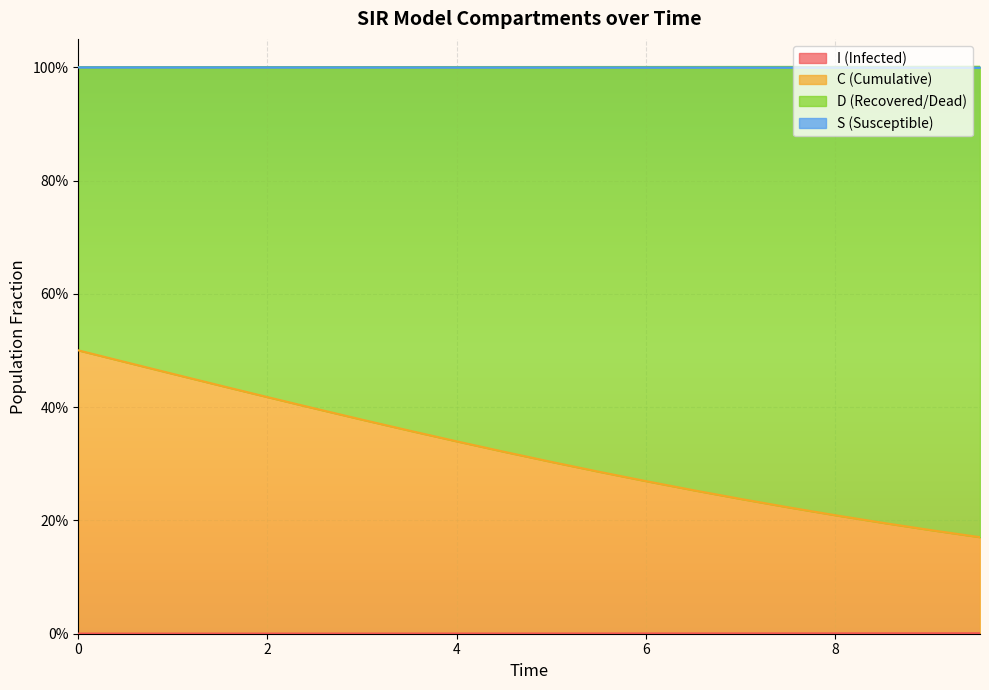

True or false: S has a value of 0.0 at 12.

False